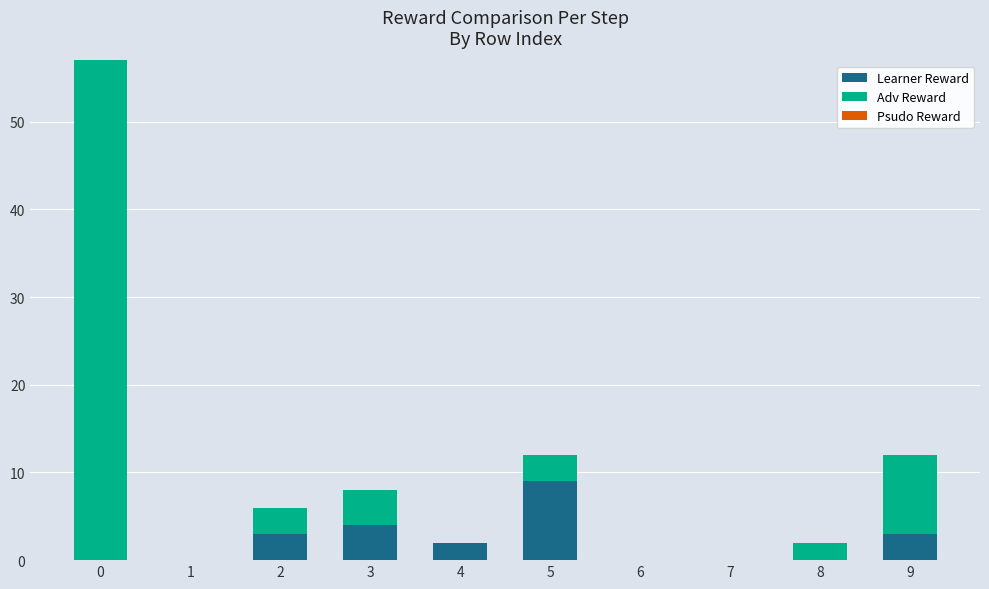

At which label does Learner Reward reach its peak?

5